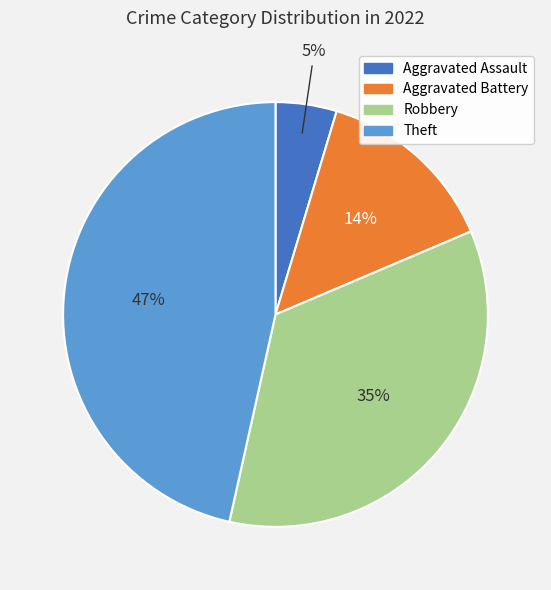

Is there a majority slice in this chart?

No